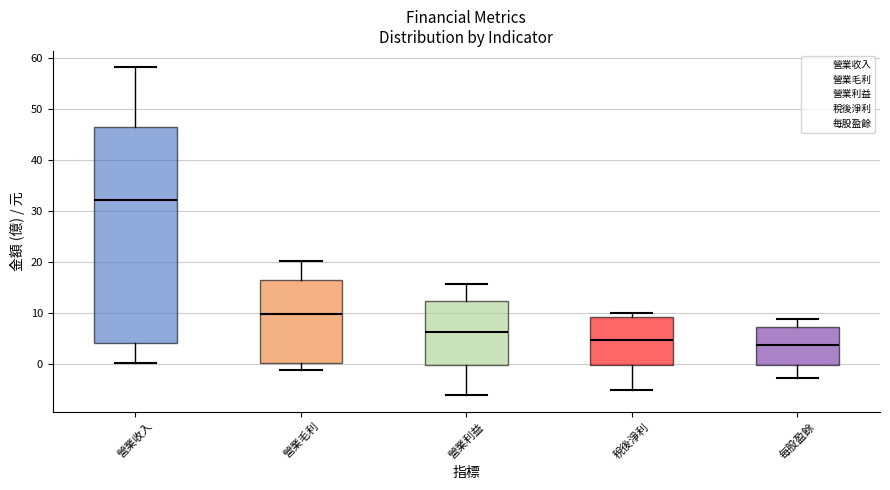

Where does the upper whisker of the box for 營業收入 end on the y-axis? The values are not printed on the chart, so give them approximately, as read against the axis.

58